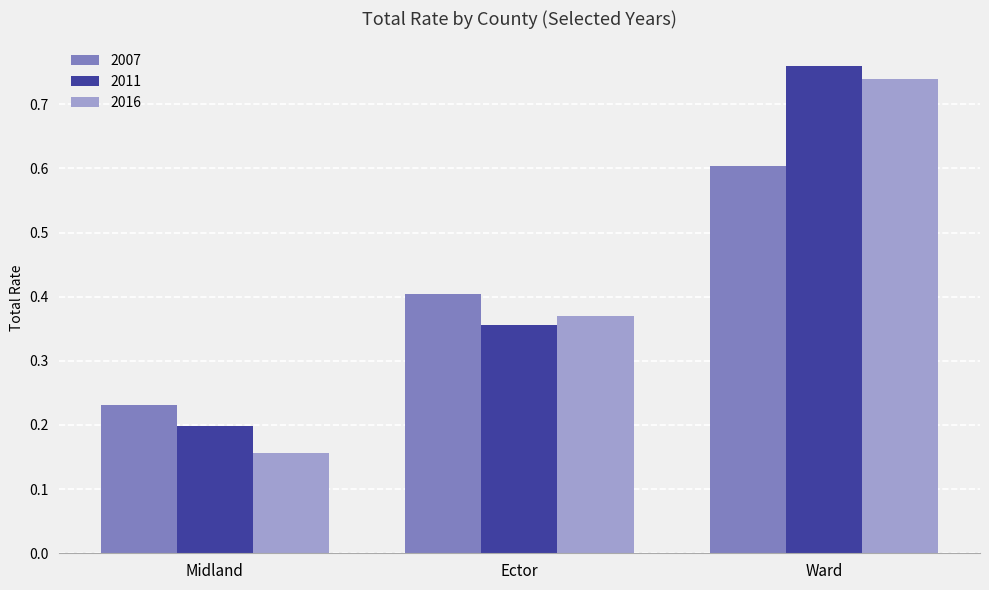

How many 2007 values are between 0 and 1?

3